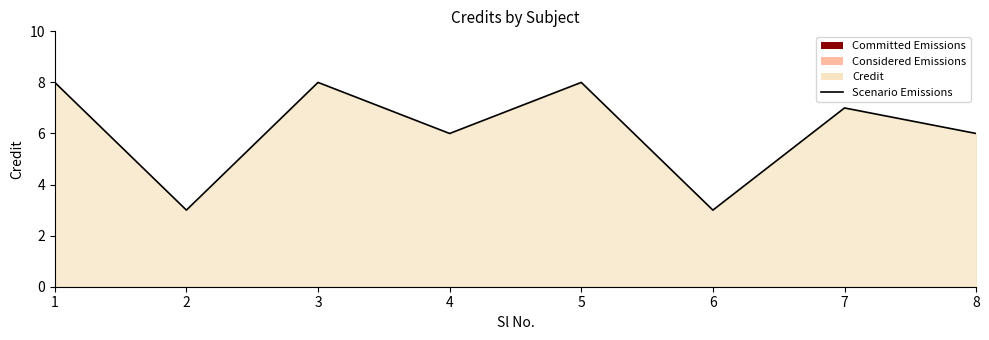

What is the ratio of the value at 6 to the value at 7?

0.4